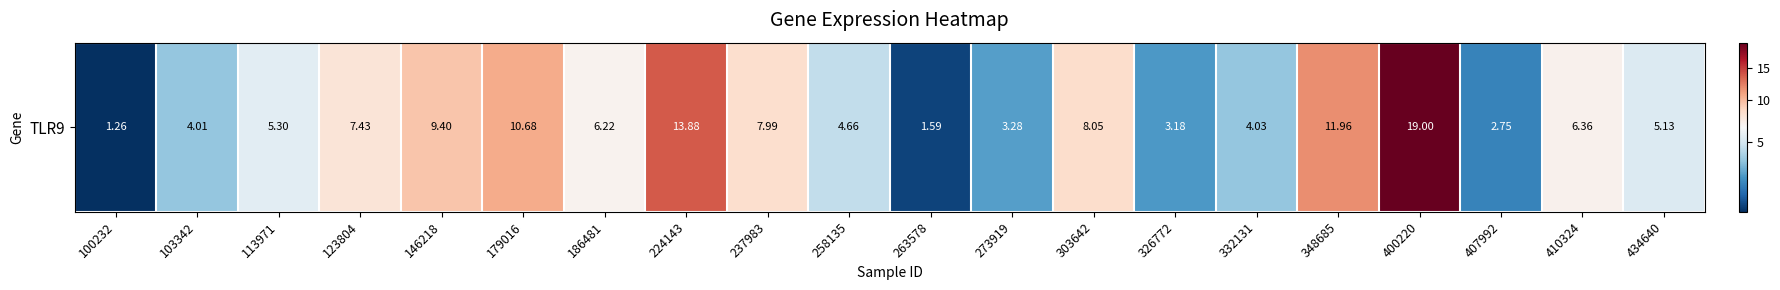

What is the approximate value at 103342?

4.0